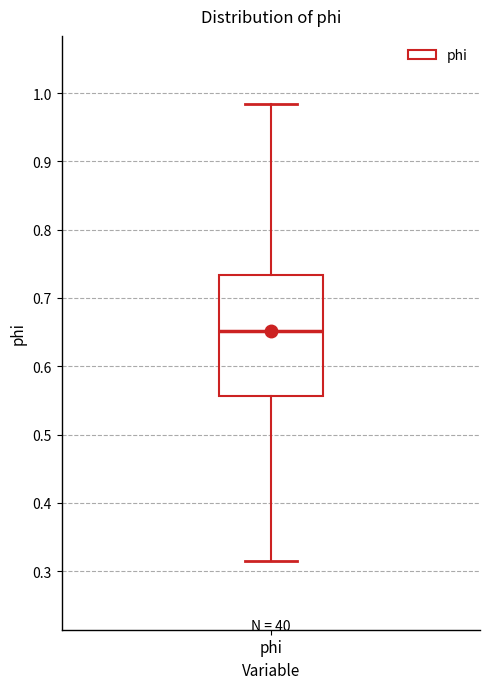

Transcribe this box plot: give where the median line is, the range the box spans, and where the two whiskers end, as read against the y-axis. The values are not printed on the chart, so give them approximately, as read against the axis.

median 0.65, box 0.56 to 0.73, whiskers 0.31 to 0.98